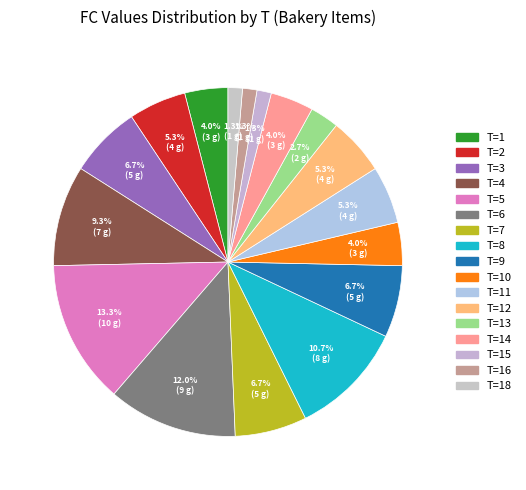

Which category has the biggest portion of the pie?

T=5